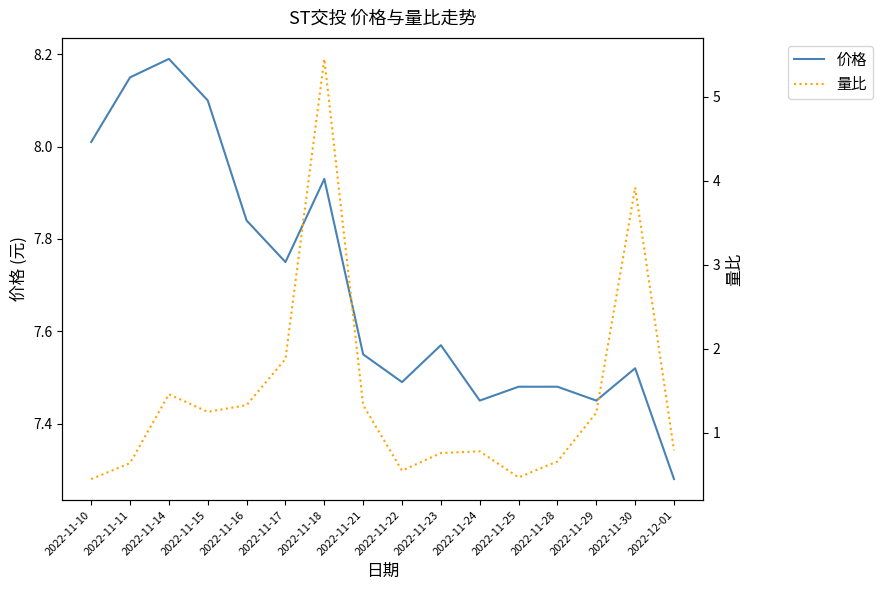

How many lines are shown in the chart?

2